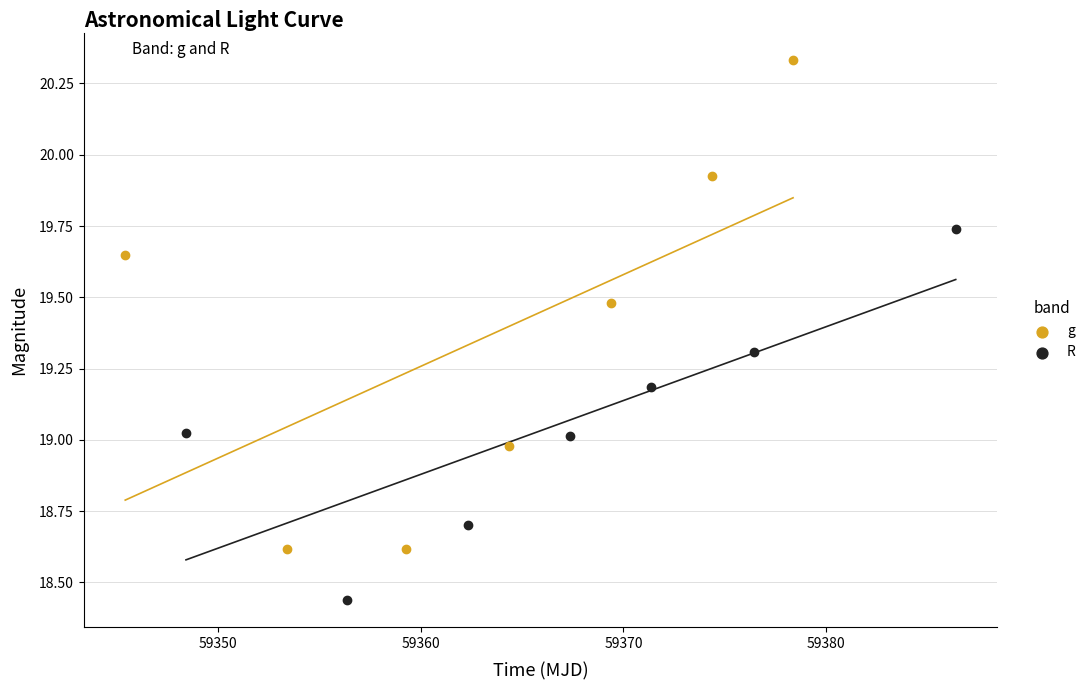

Which series contains the lowest Y value?

R